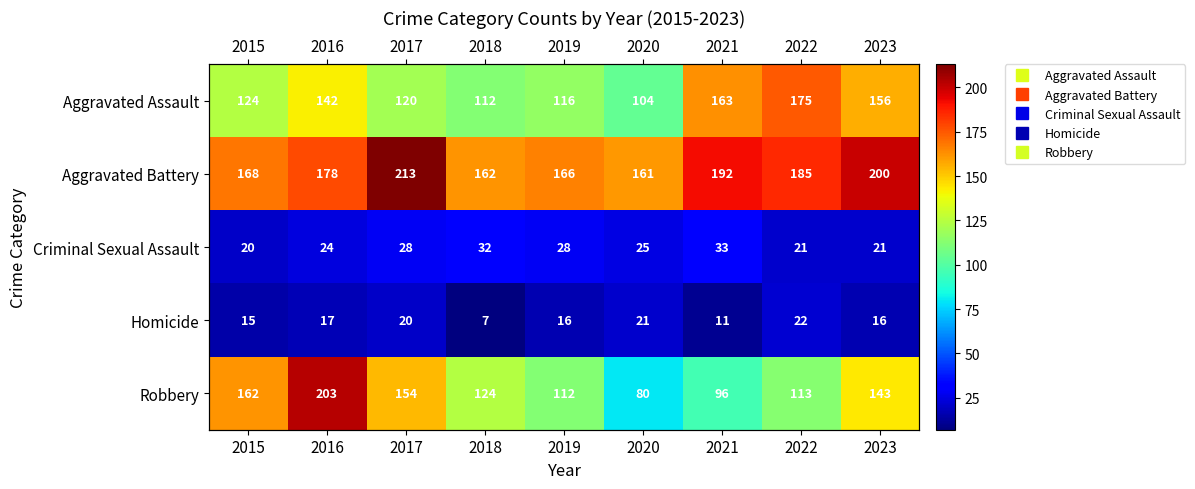

At 2019, list the series in order from largest to smallest.

Aggravated Battery, Aggravated Assault, Robbery, Criminal Sexual Assault, Homicide